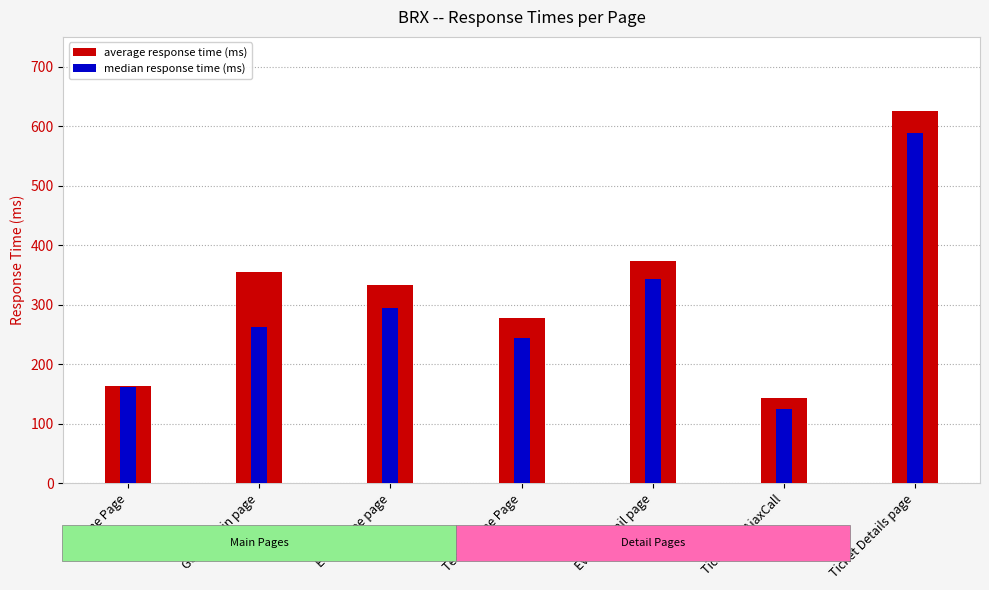

Does the chart contain any negative values?

No